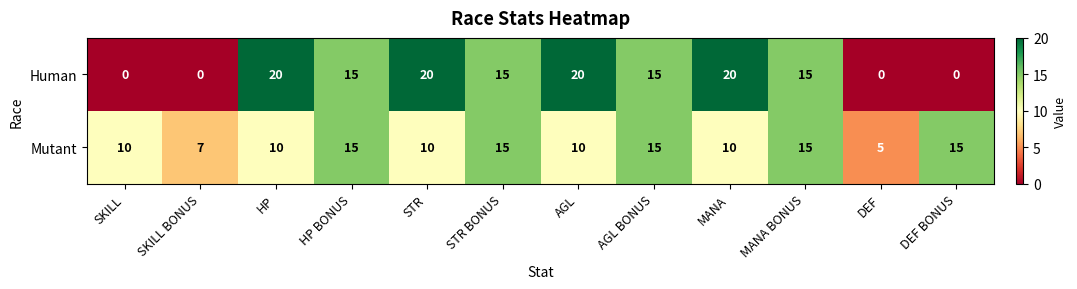

The value of Human at SKILL BONUS is 13. True or false?

False